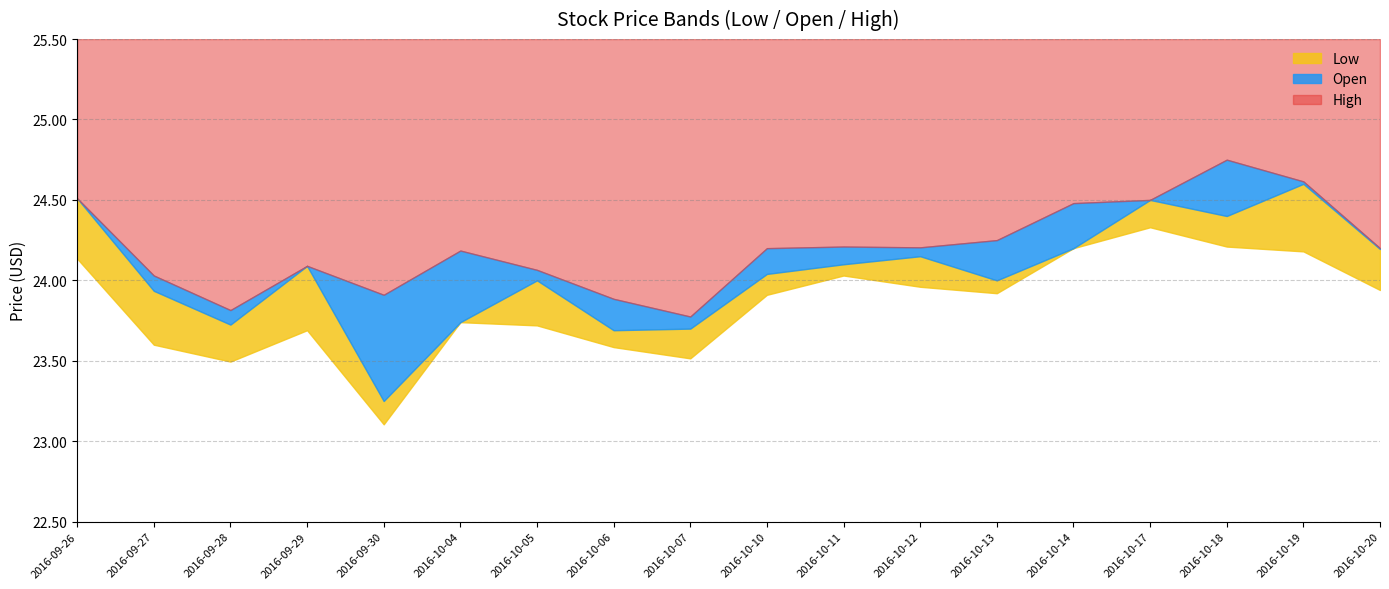

True or false: Low has a value of 33.6 at 2016-10-04.

False